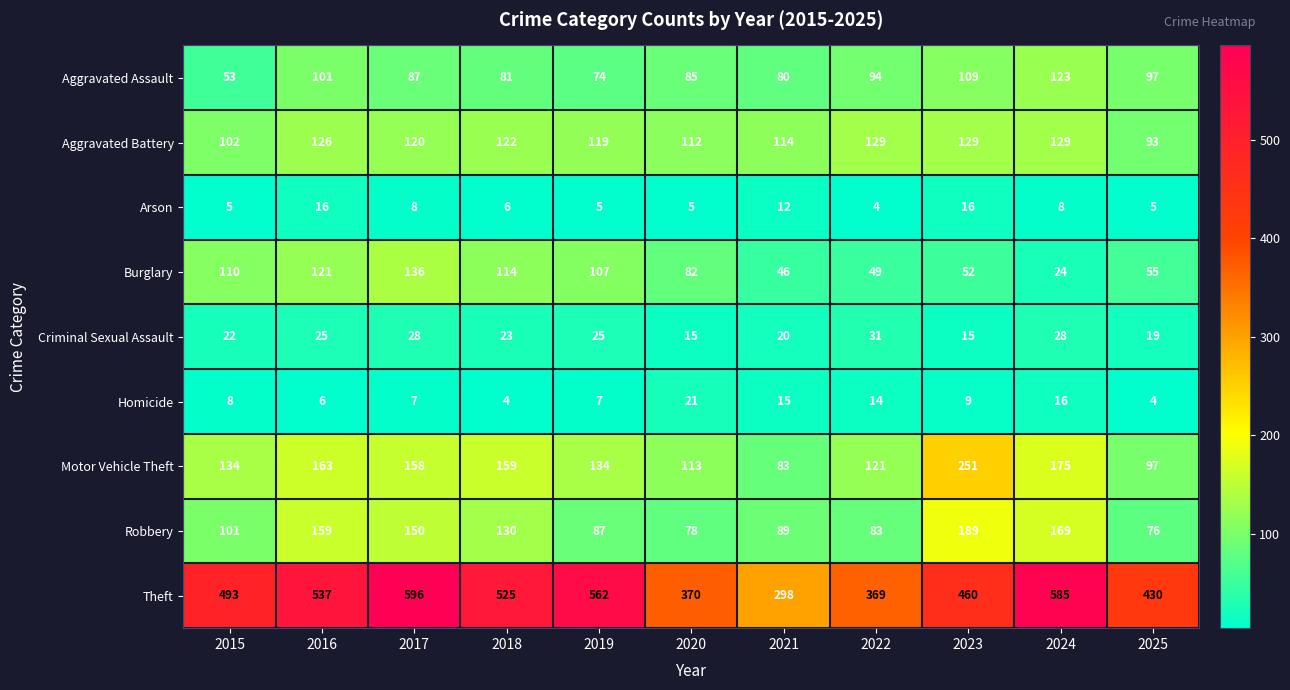

At how many categories does at least one series exceed 399?

8